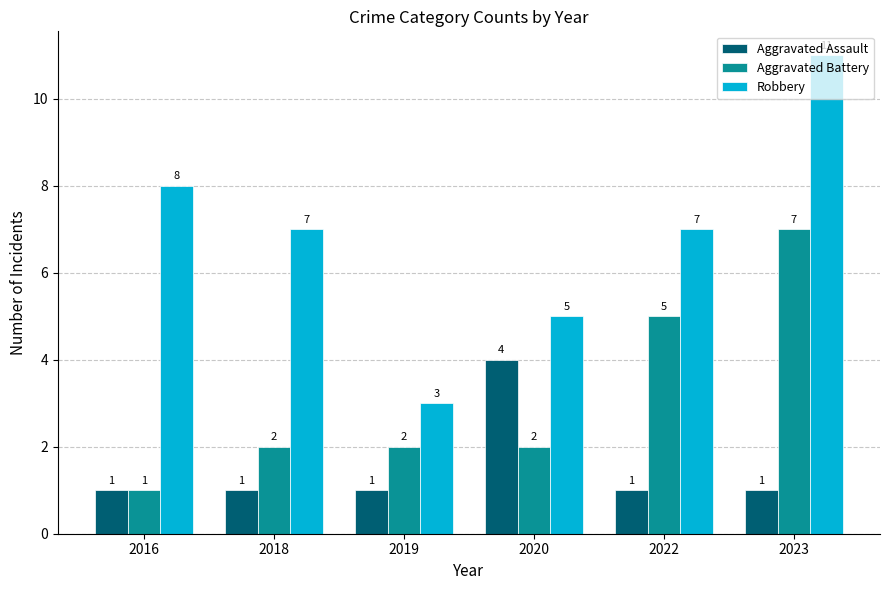

What is the average value of the Robbery series?

7